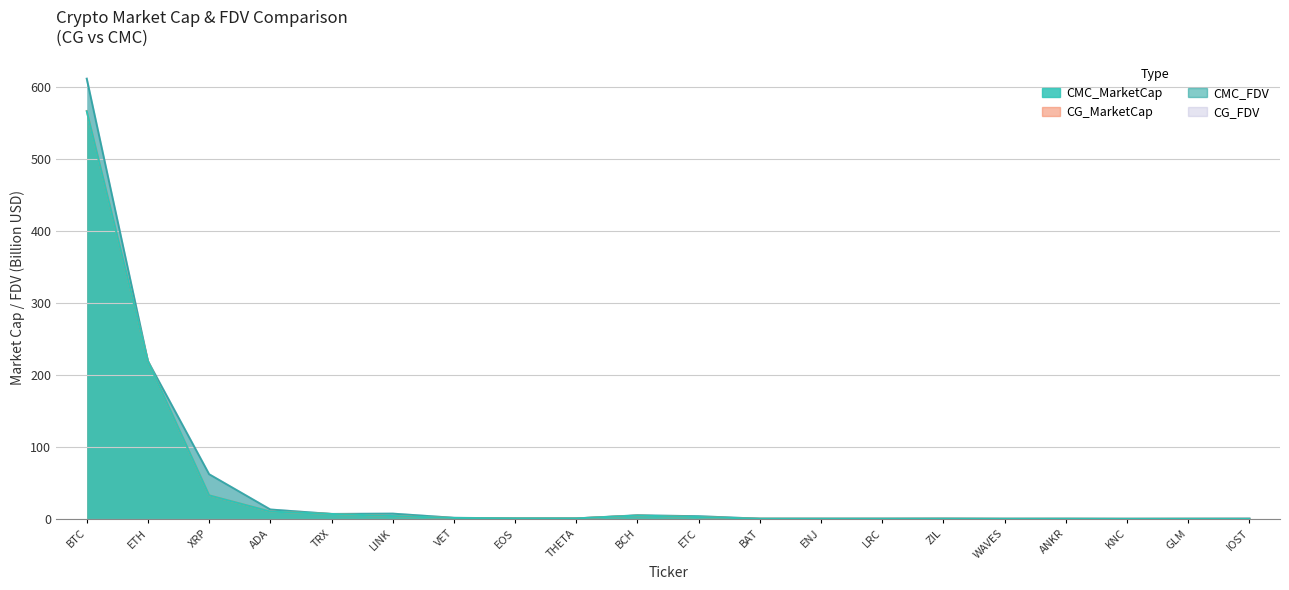

What position from the right is XRP?

18